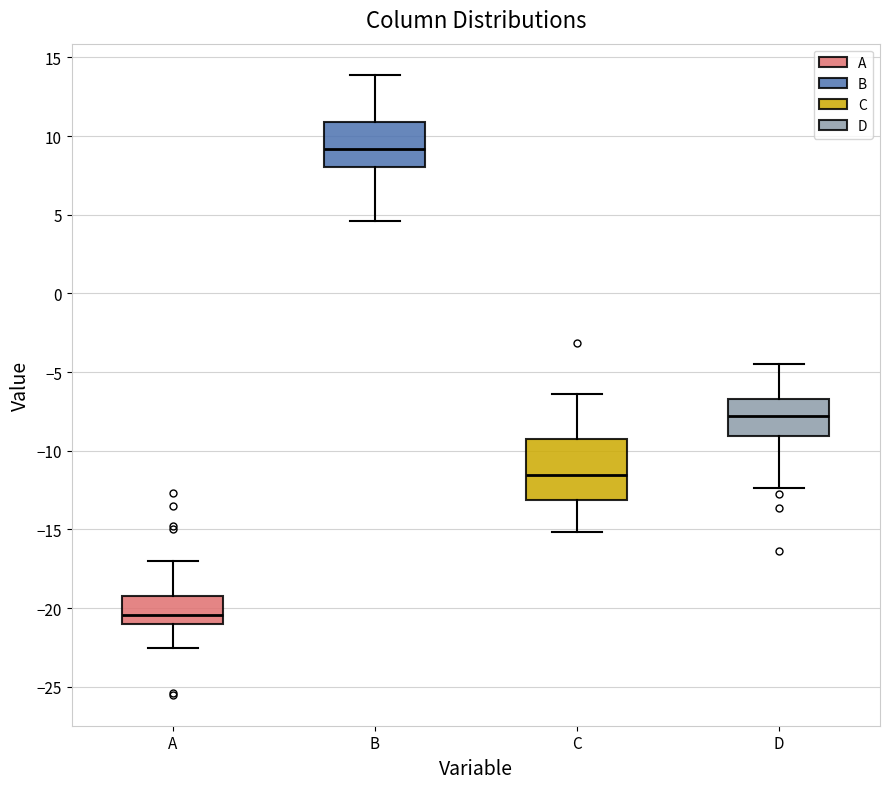

Which box's median line is the lowest?

A